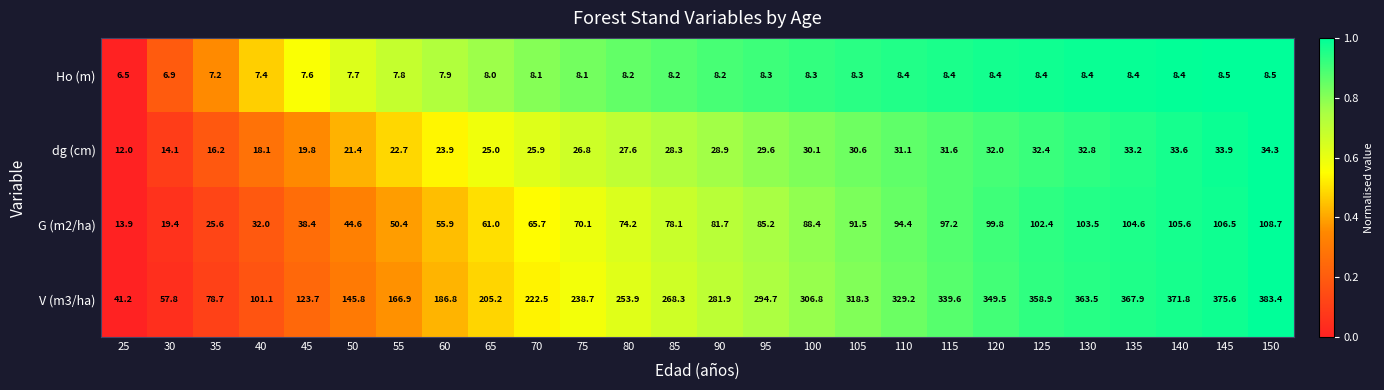

Rank the series by their maximum value, from lowest to highest.

Ho (m), dg (cm), G (m2/ha), V (m3/ha)